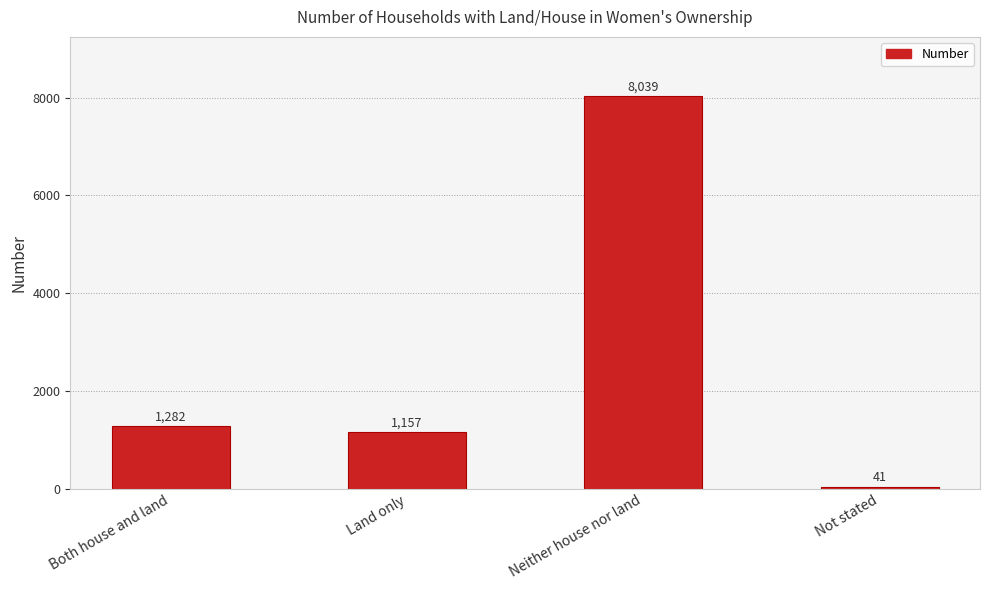

What is the label of the 2nd bar from the right?

Neither house nor land